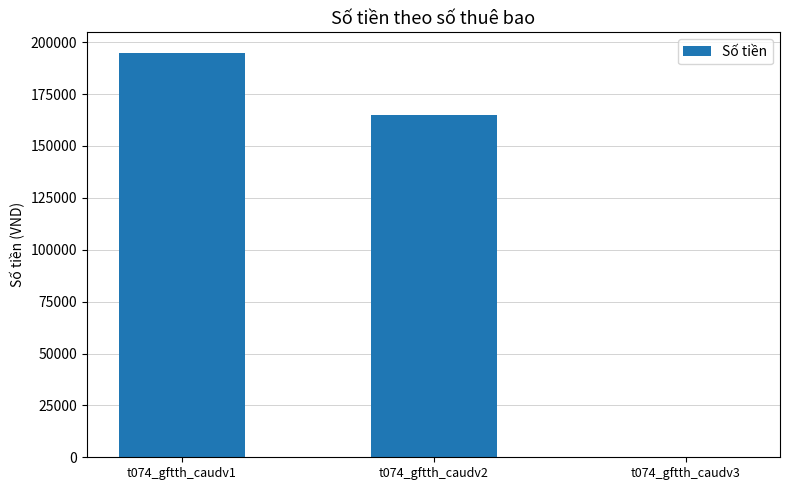

What is the sum of all values?

360000